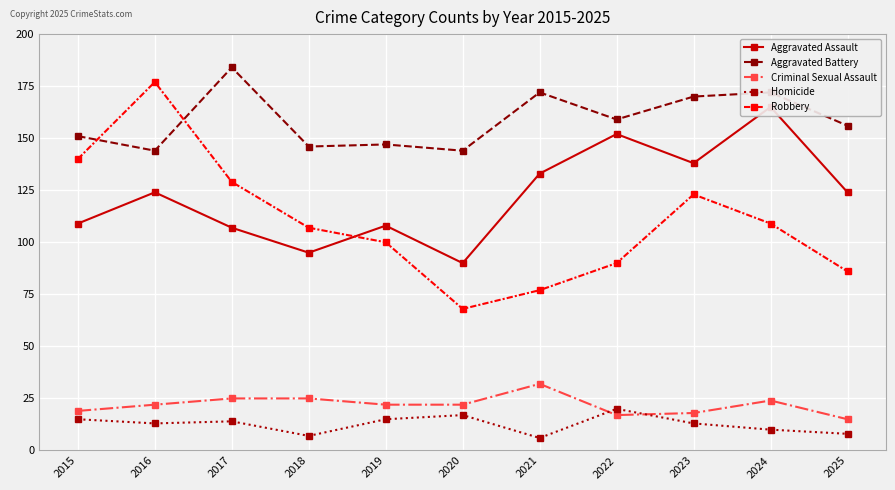

List the series in order of their peak value, lowest first.

Homicide, Criminal Sexual Assault, Aggravated Assault, Robbery, Aggravated Battery